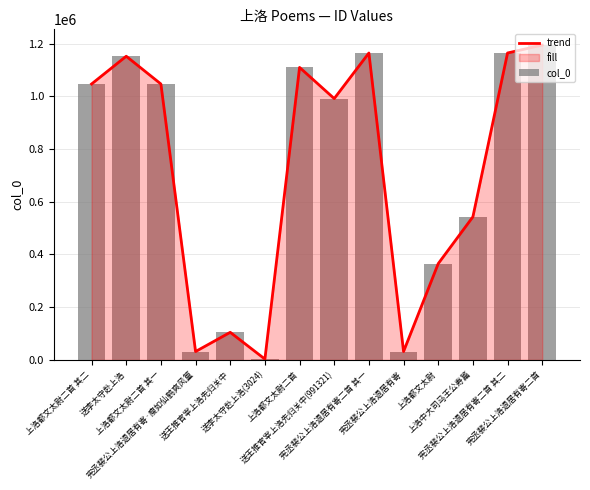

At which category is the sum across all series the highest?

宪丞裴公上洛退居有寄二首